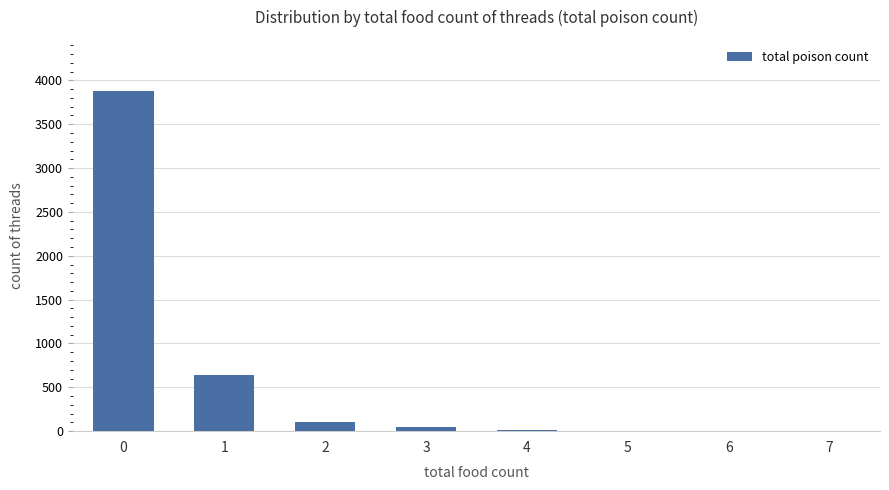

What is the sum of all values?

4693